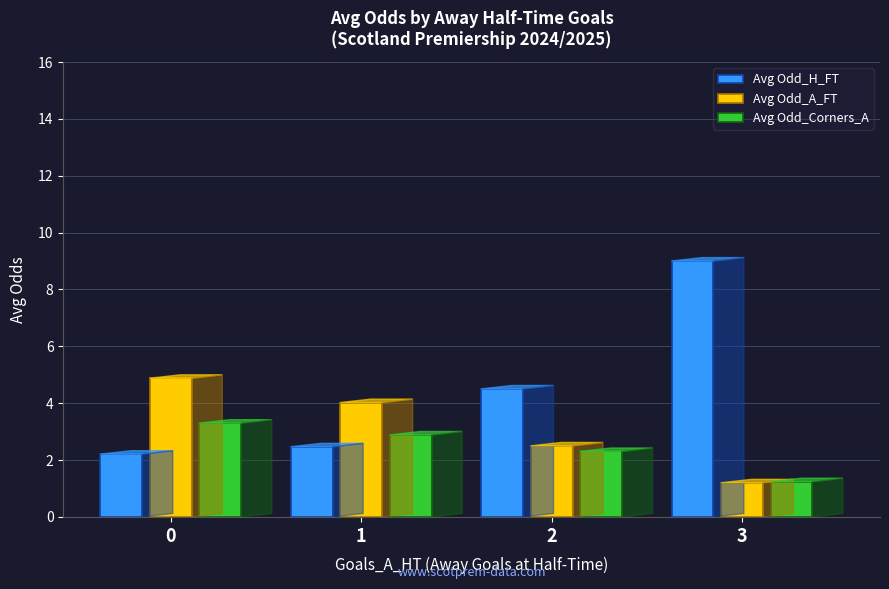

Reading left to right, list all the values displayed in this chart.

Avg Odd_H_FT: 0=2.2	1=2.5	2=4.5	3=9.0
Avg Odd_A_FT: 0=4.9	1=4.0	2=2.5	3=1.2
Avg Odd_Corners_A: 0=3.3	1=2.9	2=2.3	3=1.2